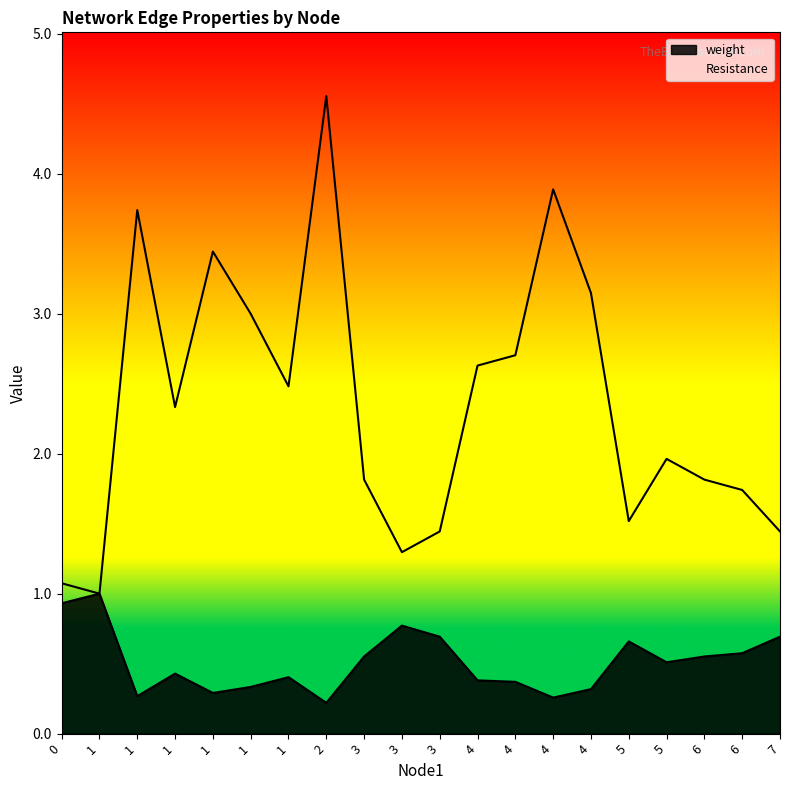

What is the difference between the highest and lowest values at 6?

1.3